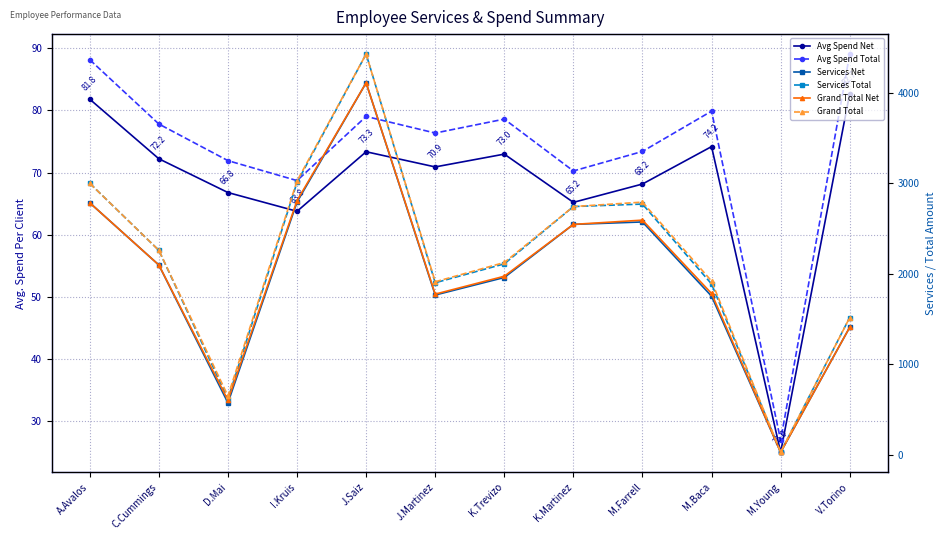

Where is the first local minimum for Services Total?

D.Mai